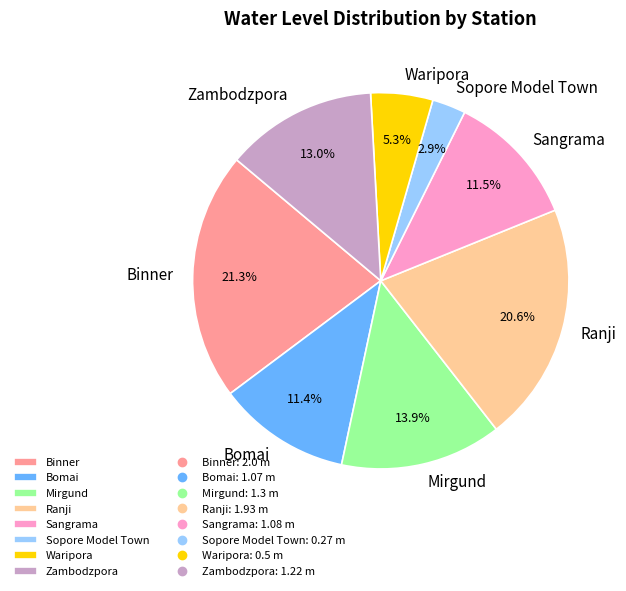

What is the ratio of the value at Mirgund to the value at Bomai?

1.2